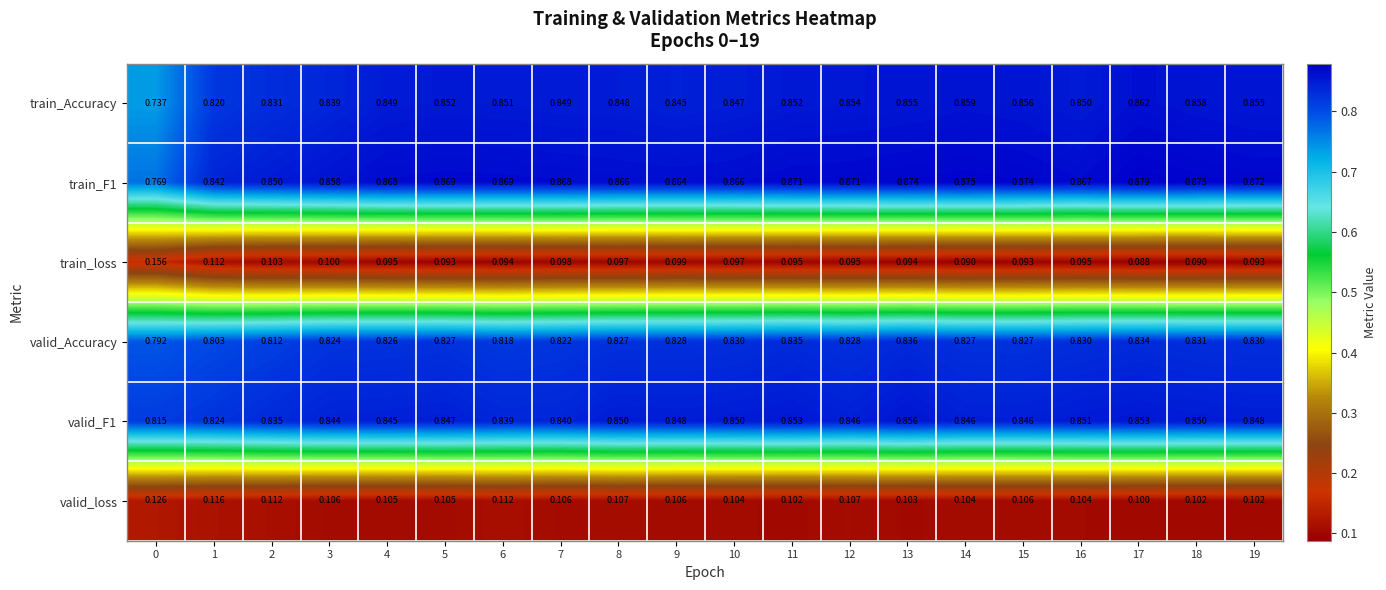

Which series changed the most between 2 and 8?

train_Accuracy